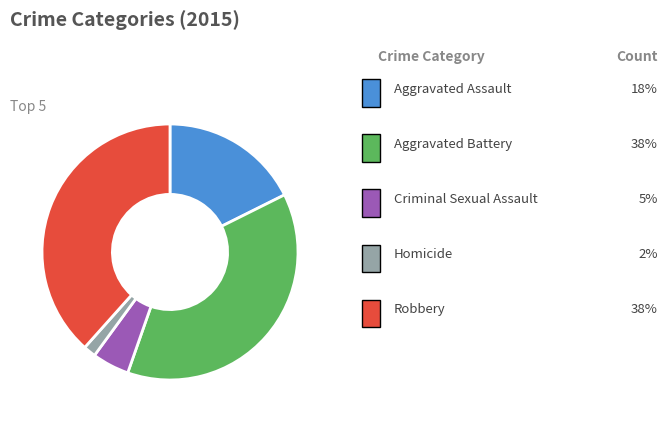

Does any single category account for the majority?

No